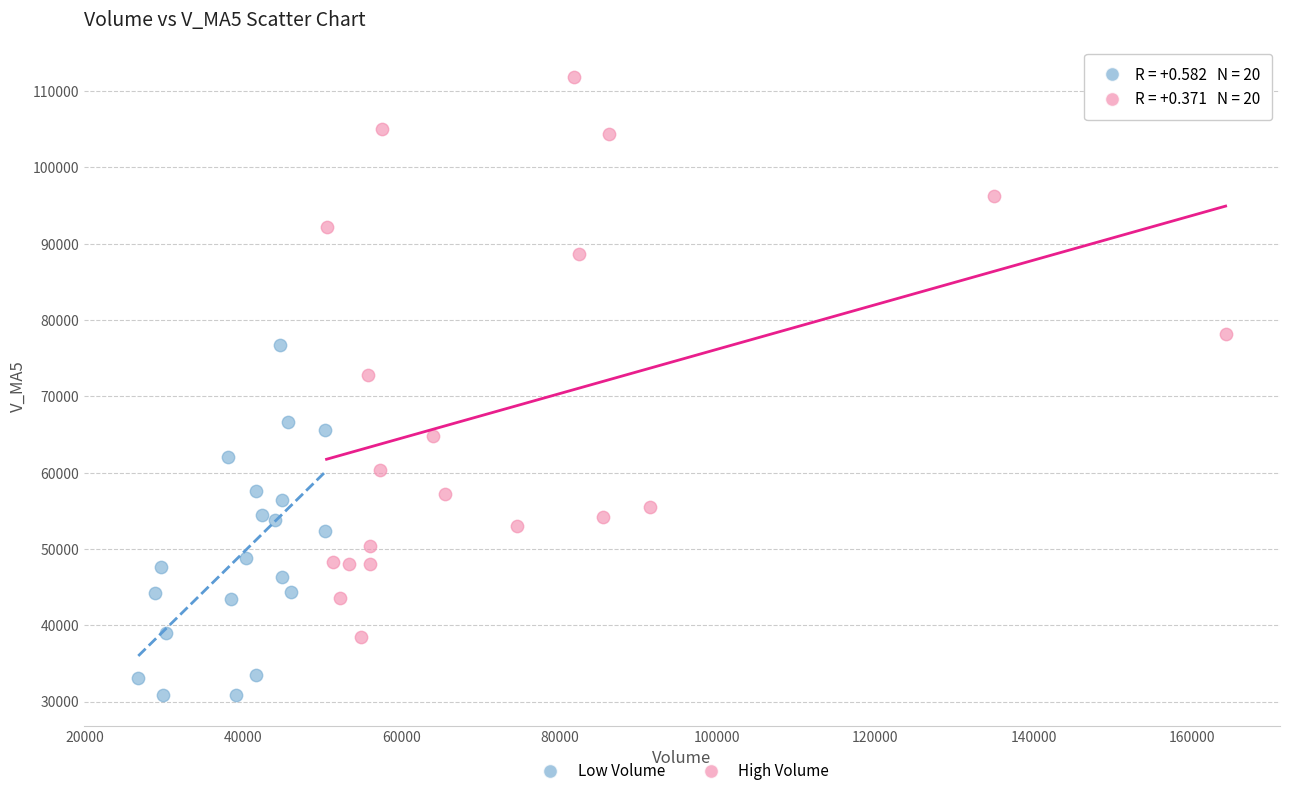

Which series reaches the minimum Y coordinate?

Low Volume